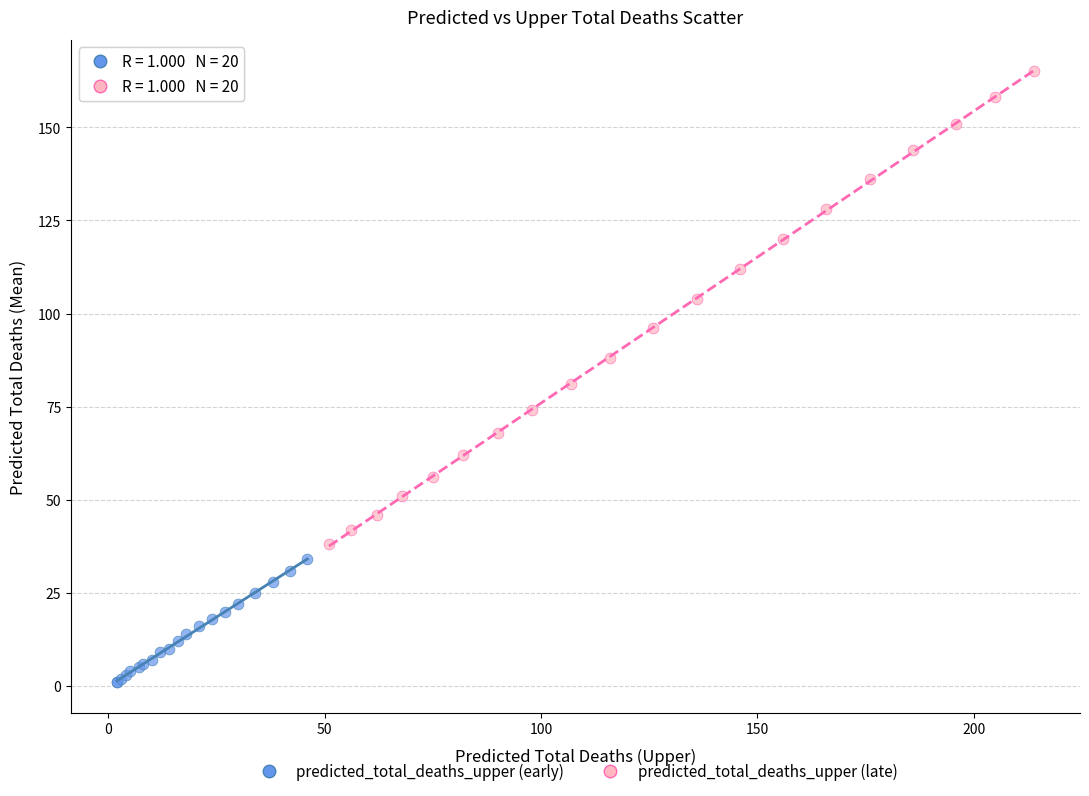

Which series reaches the minimum Y coordinate?

predicted_total_deaths_upper (early)